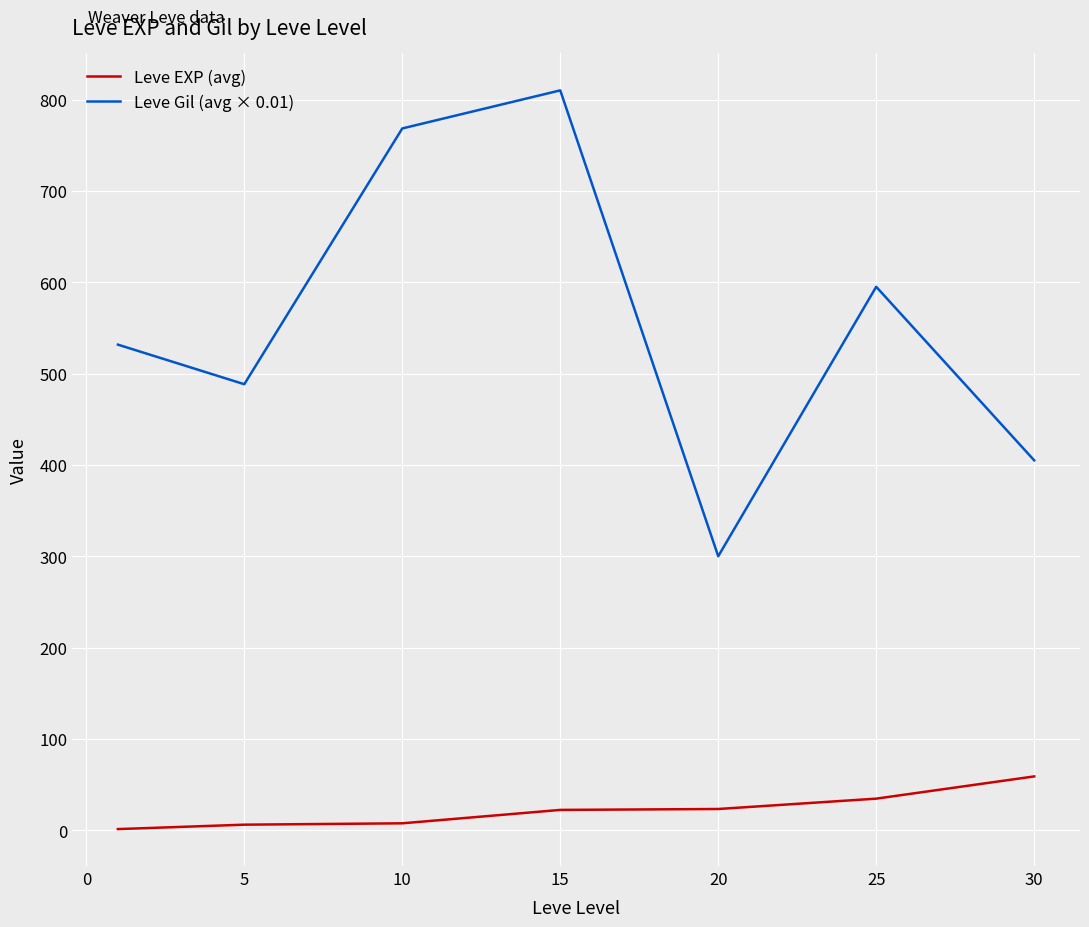

What is the difference between the maximum and minimum values in the Leve Gil (avg × 0.01) series?

510.0